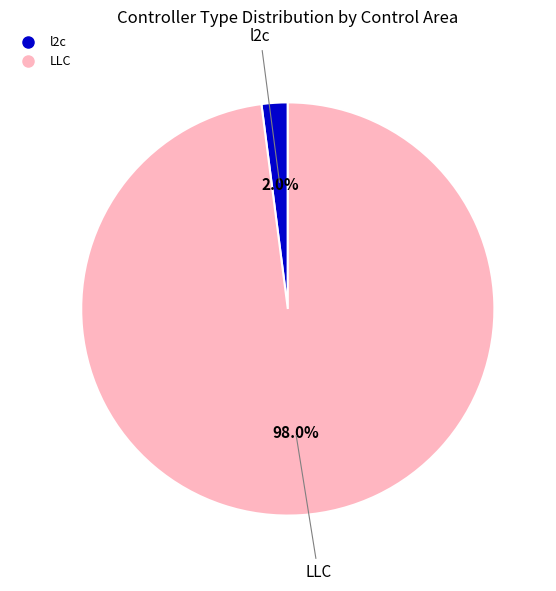

What portion of the pie excludes LLC?

2.0%